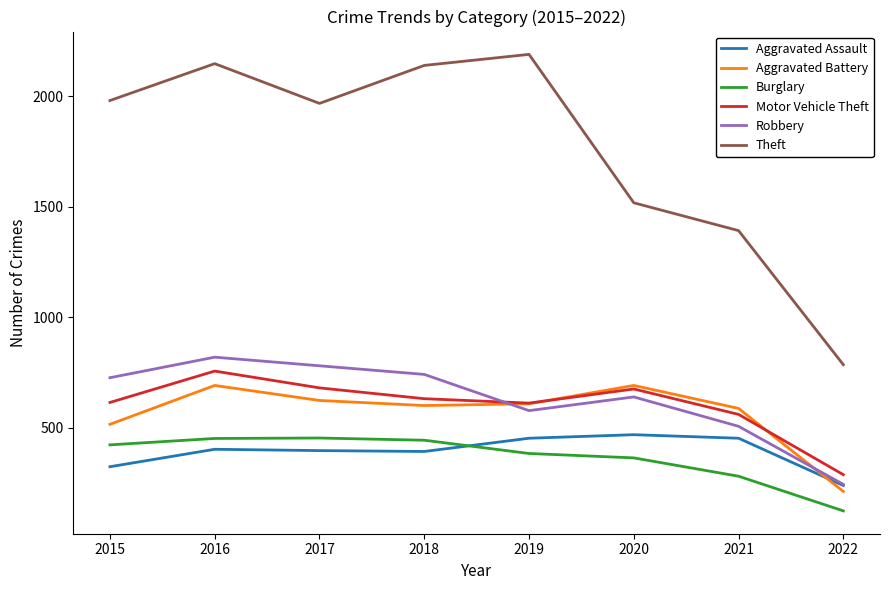

Between 2017 and 2022, which series saw the biggest shift?

Theft